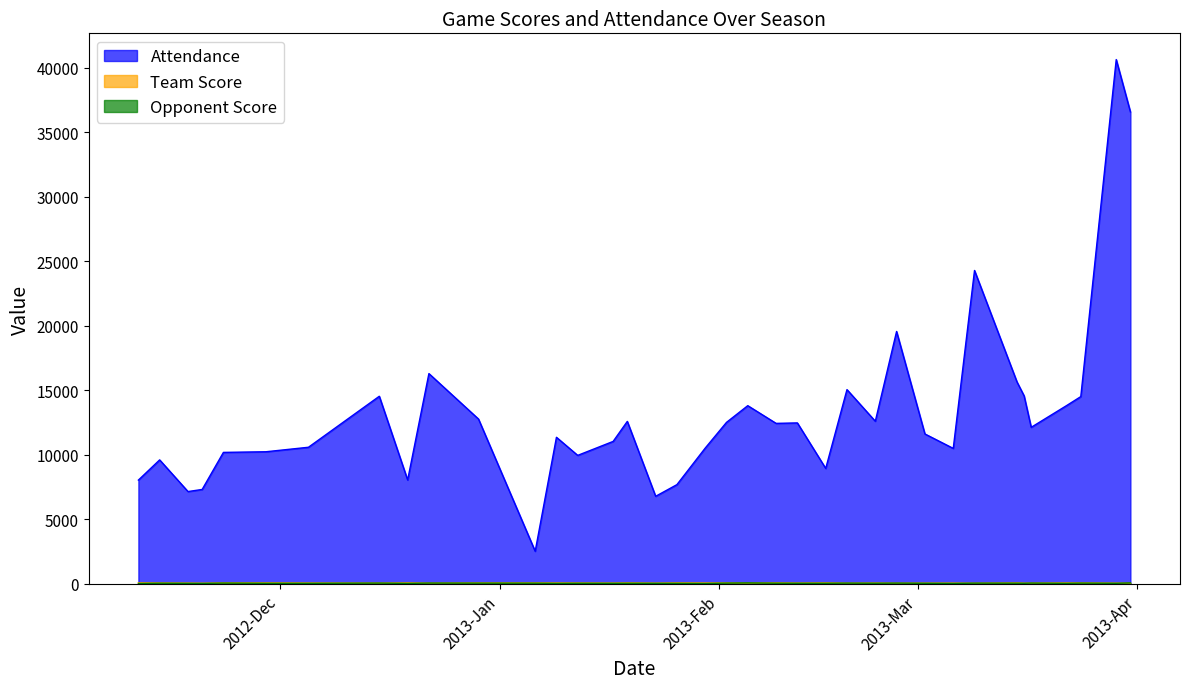

How many series are shown in this chart?

3